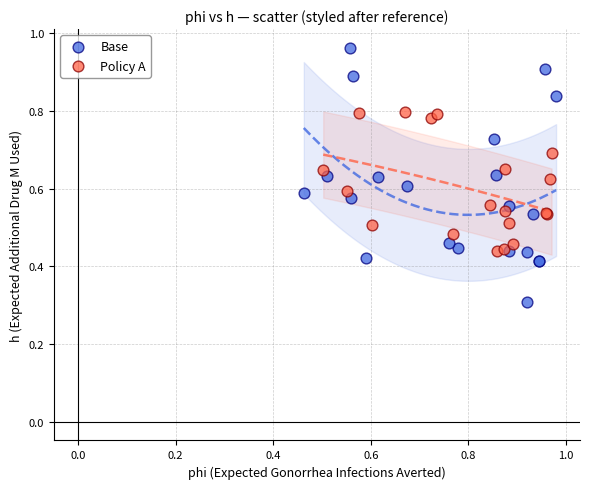

Which series reaches the minimum Y coordinate?

Base